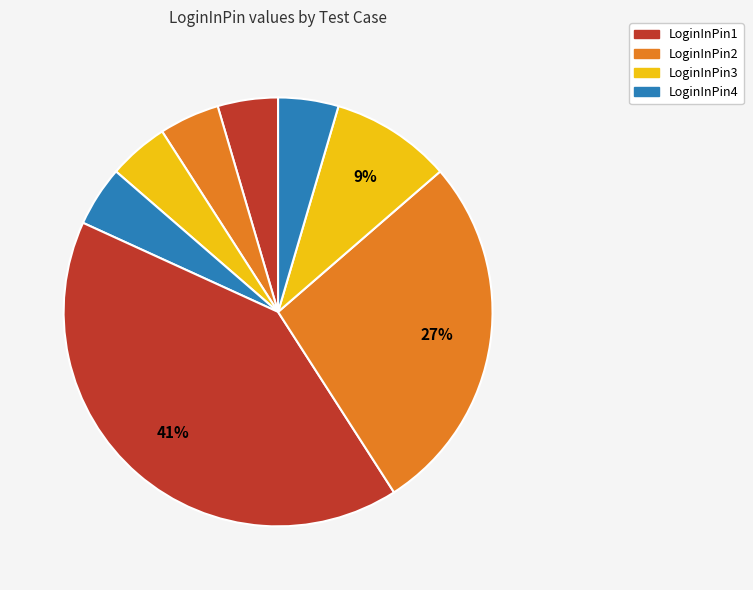

Rank the categories by value from lowest to highest.

Test Case 1 - LoginInPin1=1, Test Case 1 - LoginInPin2=1, Test Case 1 - LoginInPin3=1, Test Case 1 - LoginInPin4=1, Test Case 2 - LoginInPin4=1, Test Case 2 - LoginInPin3=2, Test Case 2 - LoginInPin2=6, Test Case 2 - LoginInPin1=9